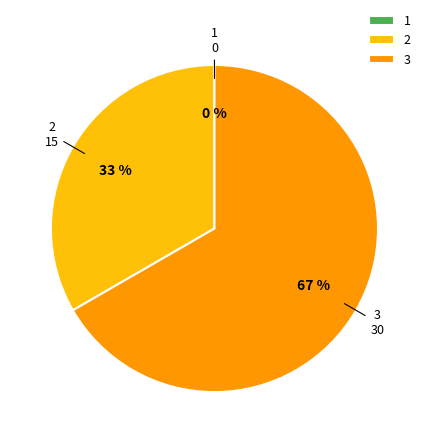

Which slice is the smallest?

1